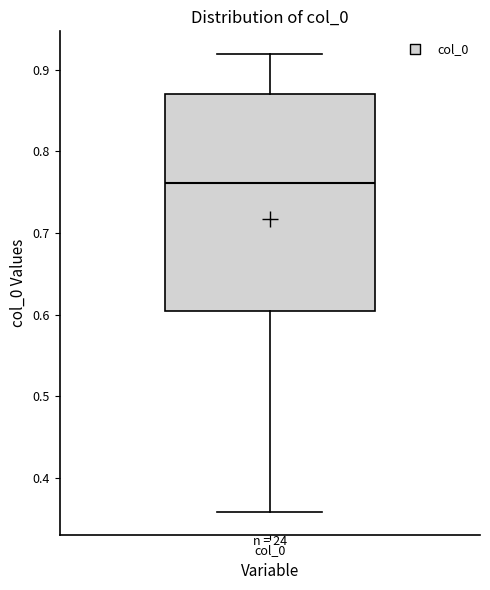

Read this box plot against the y-axis: the position of the median line, the range covered by the box, and the ends of both whiskers. The values are not printed on the chart, so give them approximately, as read against the axis.

median 0.76, box 0.60 to 0.87, whiskers 0.36 to 0.92